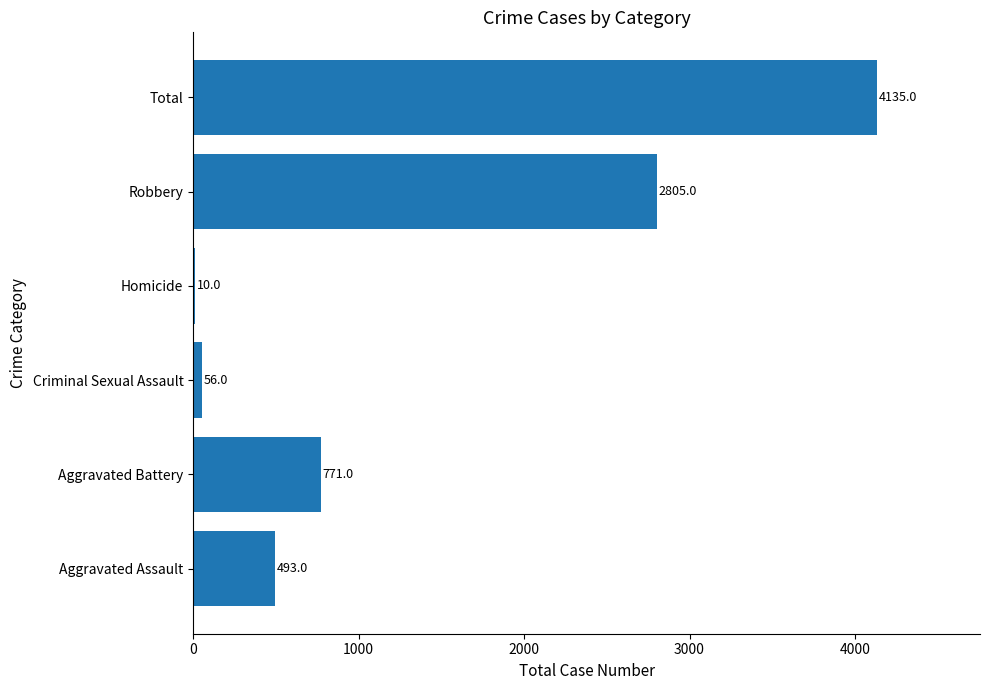

What is the approximate value at Total?

4135